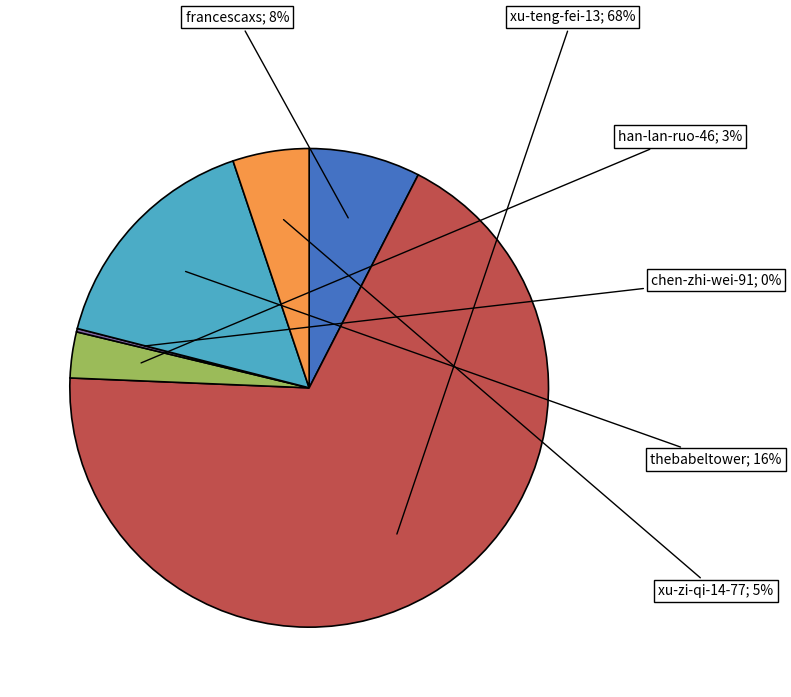

To the nearest percent, what is the average slice percentage?

17%